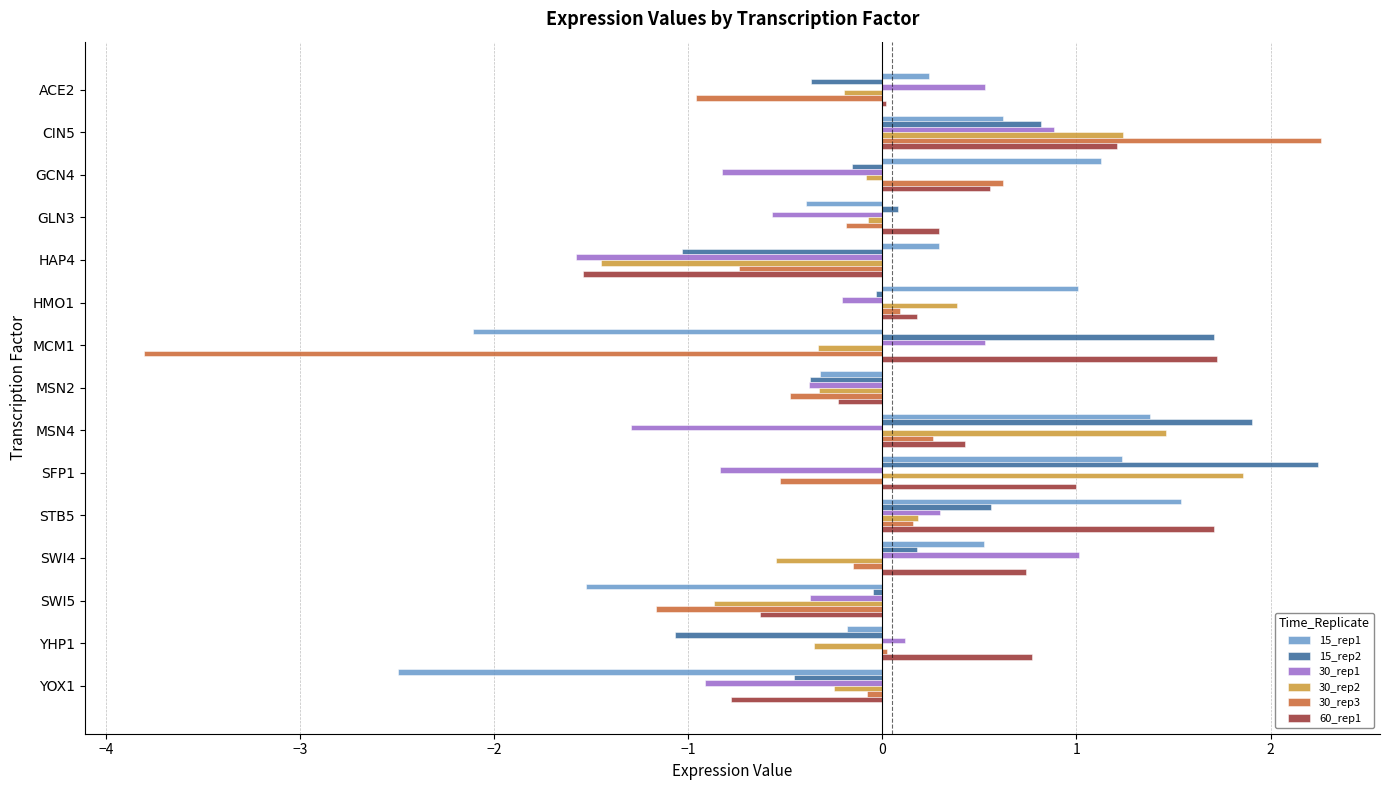

What is the total value across all series at HAP4?

-6.0